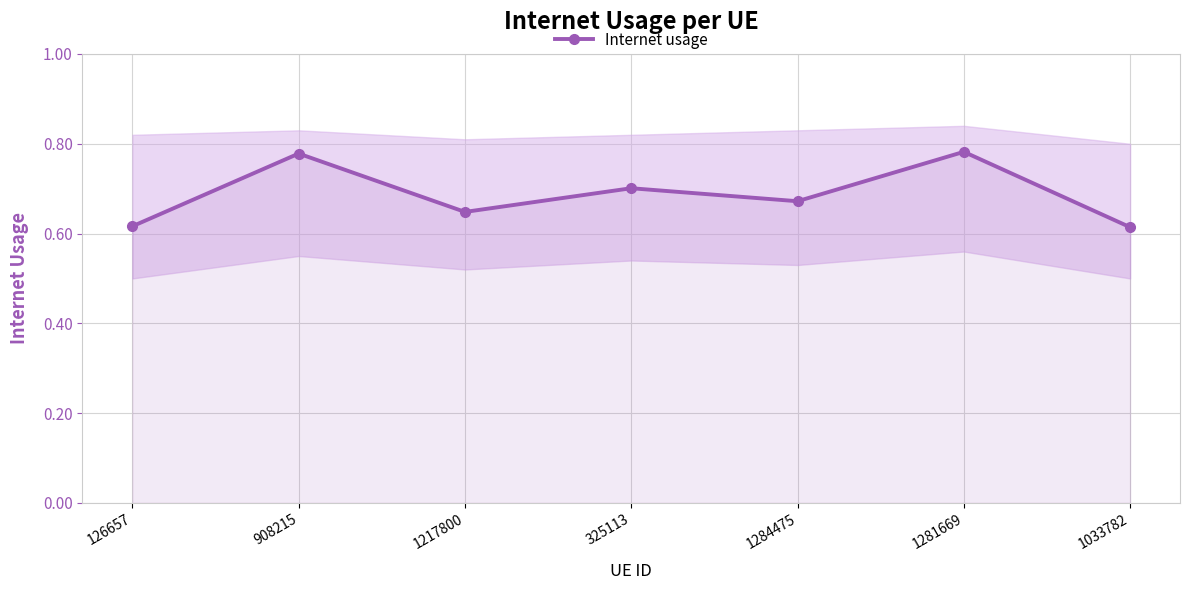

The chart shows a value of 1.0 at 1217800. True or false?

False